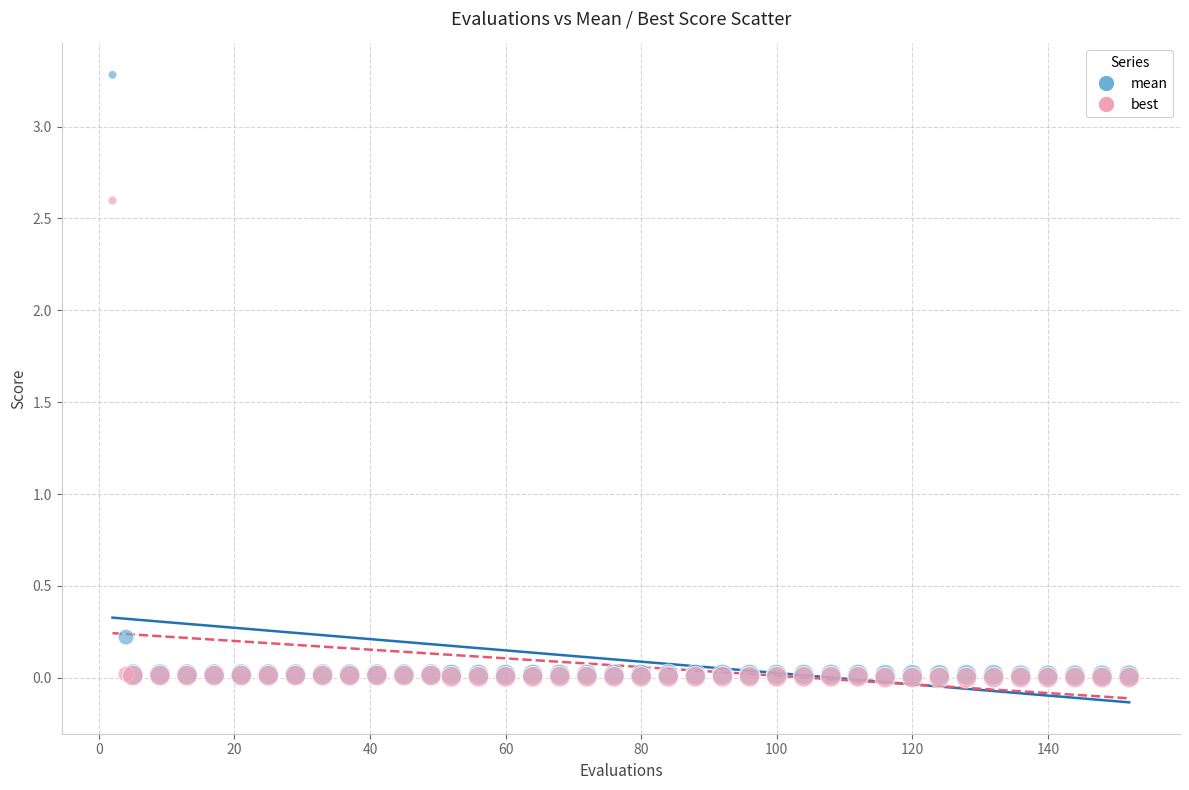

What are all the series names shown in the legend?

mean, best